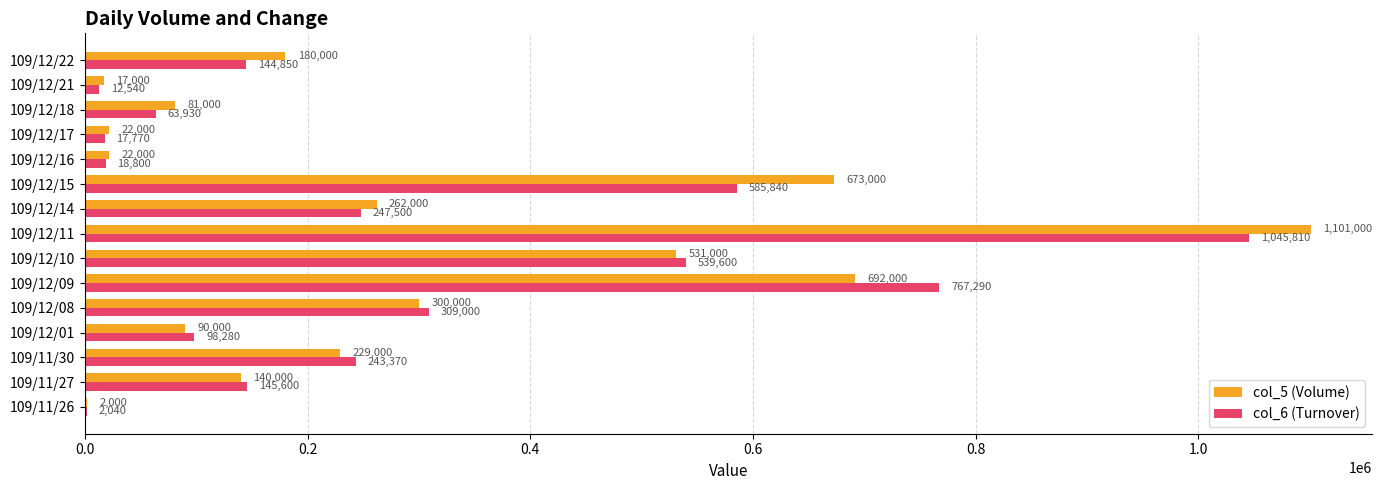

Between 109/12/21 and 109/12/22, which series saw the biggest shift?

col_5 (Volume)